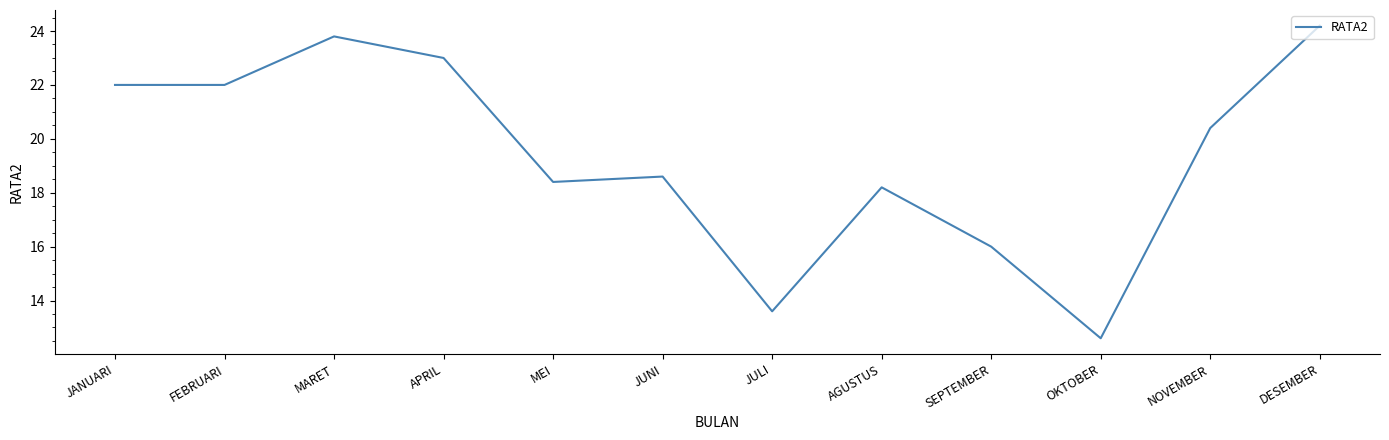

What position from the right is SEPTEMBER?

4